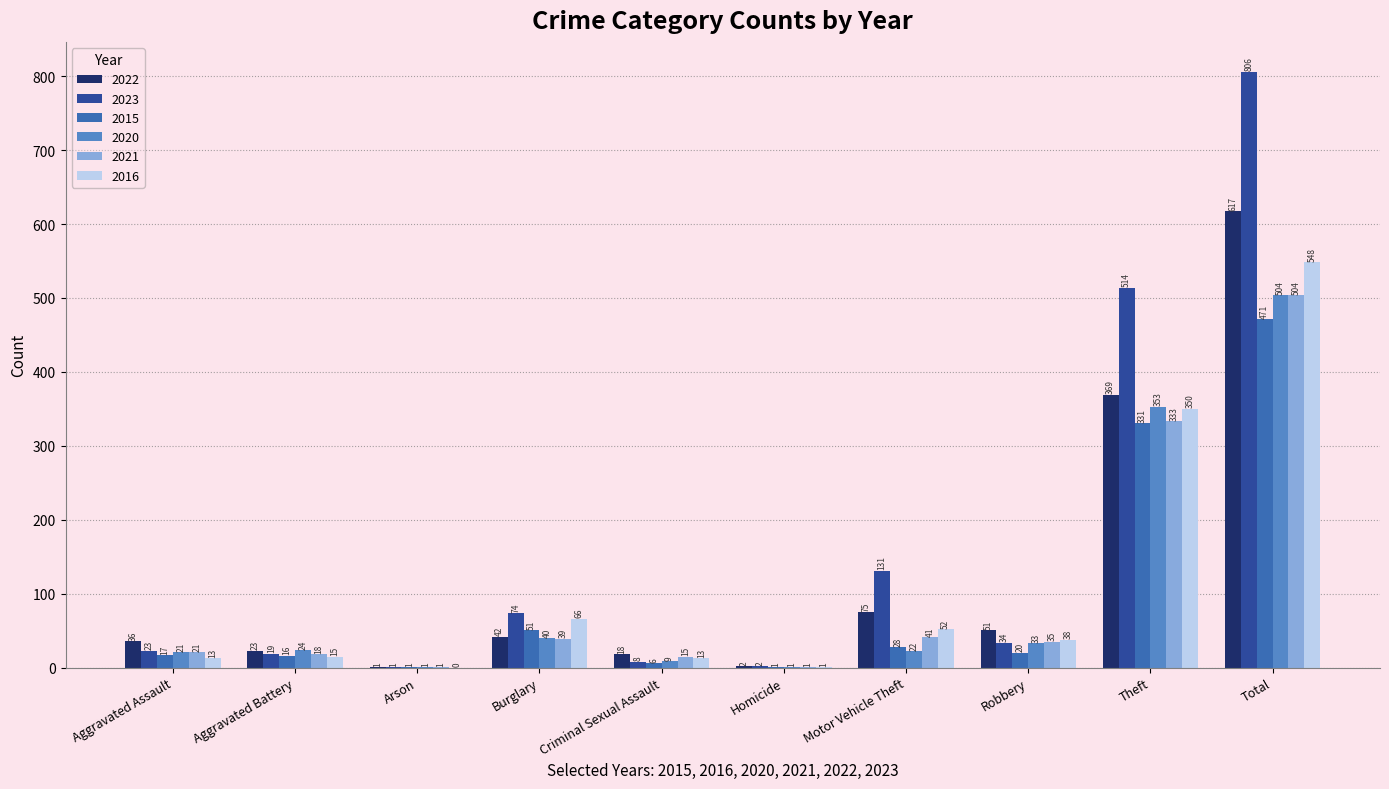

Reading right to left, list all the values displayed in this chart.

2022: 617	369	51	75	2	18	42	1	23	36
2023: 806	514	34	131	2	8	74	1	19	23
2015: 471	331	20	28	1	6	51	1	16	17
2020: 504	353	33	22	1	9	40	1	24	21
2021: 504	333	35	41	1	15	39	1	18	21
2016: 548	350	38	52	1	13	66	0	15	13